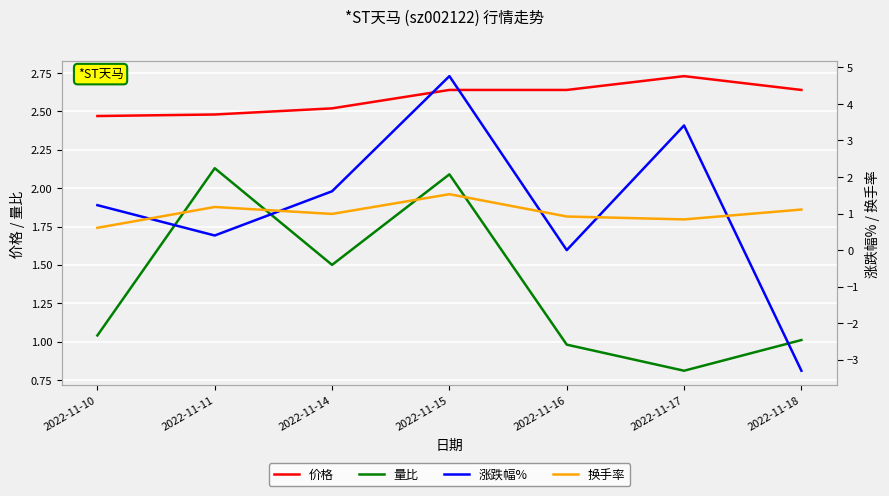

Which series has the largest range (max minus min)?

涨跌幅%